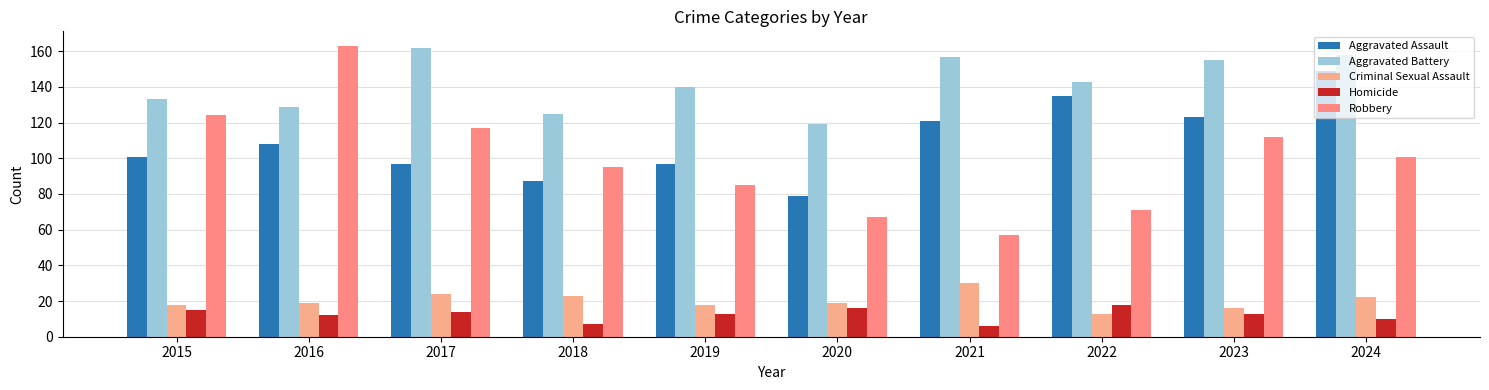

At which label does Aggravated Battery reach its peak?

2017